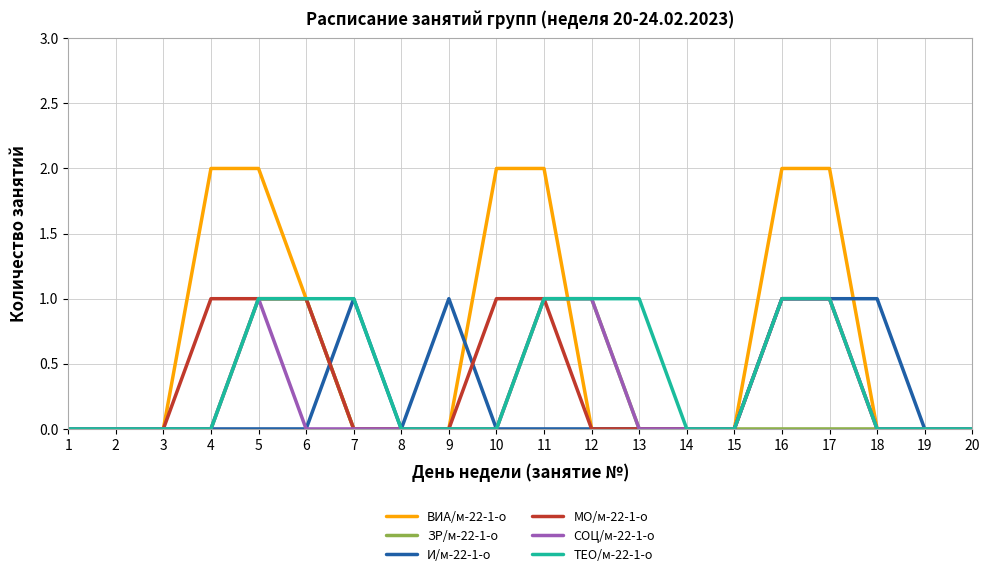

What is the total value across all series at 10?

3